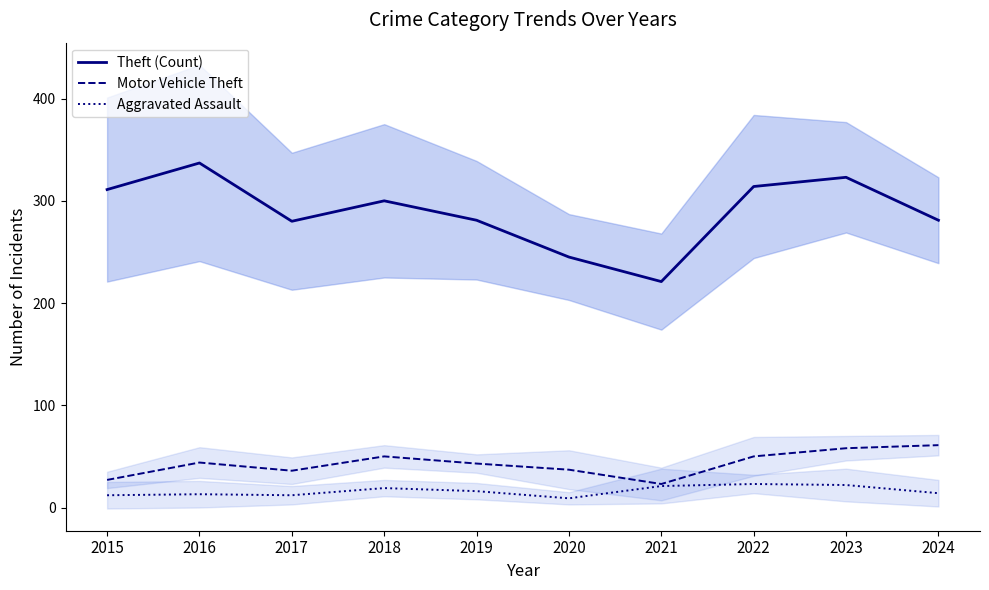

How many lines are shown in the chart?

3